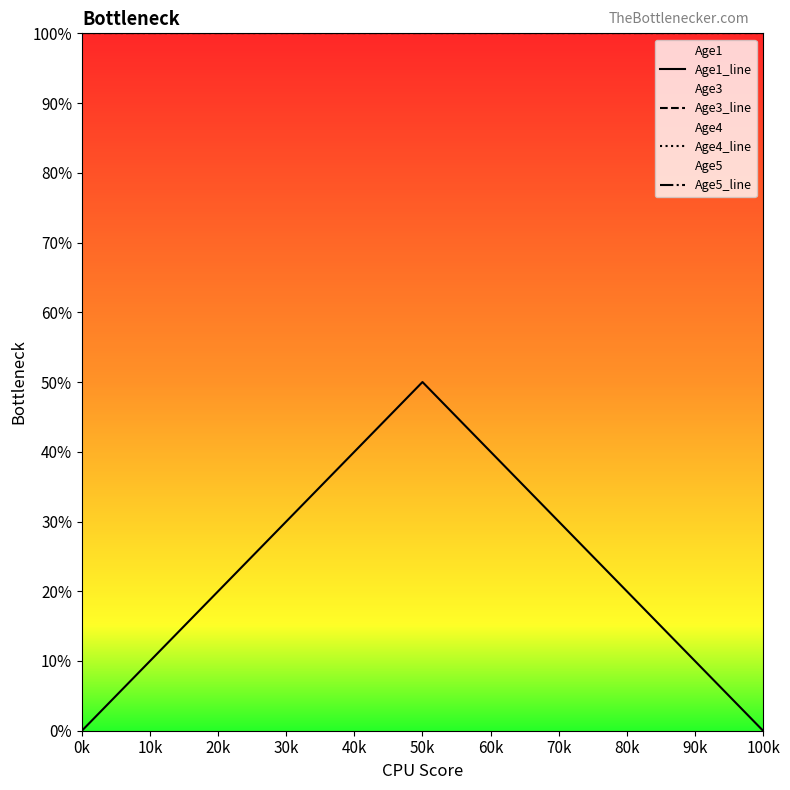

What is the value of the Age1_line point at the 2nd from the left?

0.5